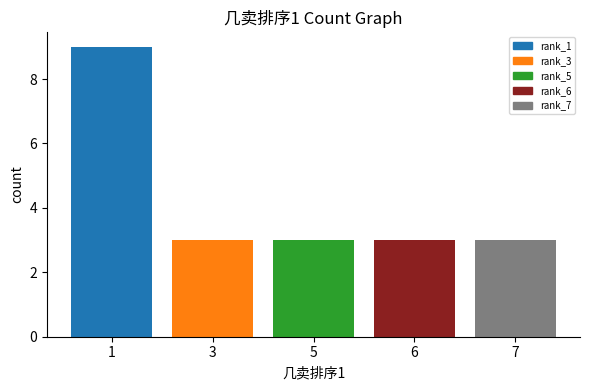

What is the greatest value displayed?

9